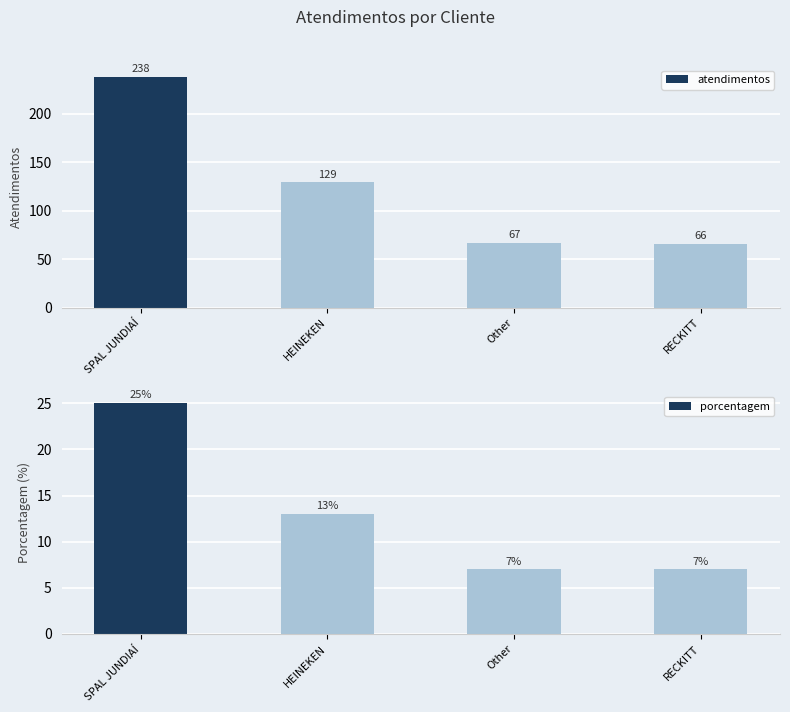

The atendimentos series shows 65 at HEINEKEN. True or false?

False